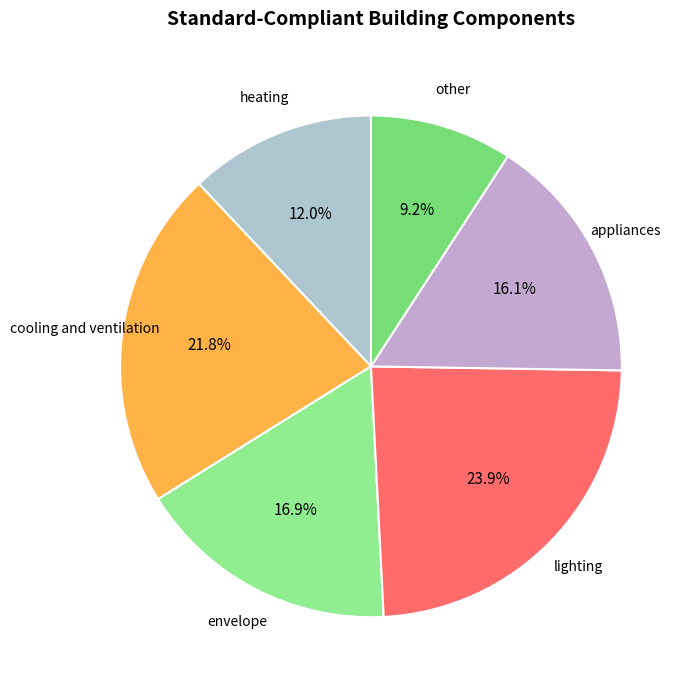

Do appliances and cooling and ventilation together represent more than half of the pie?

No